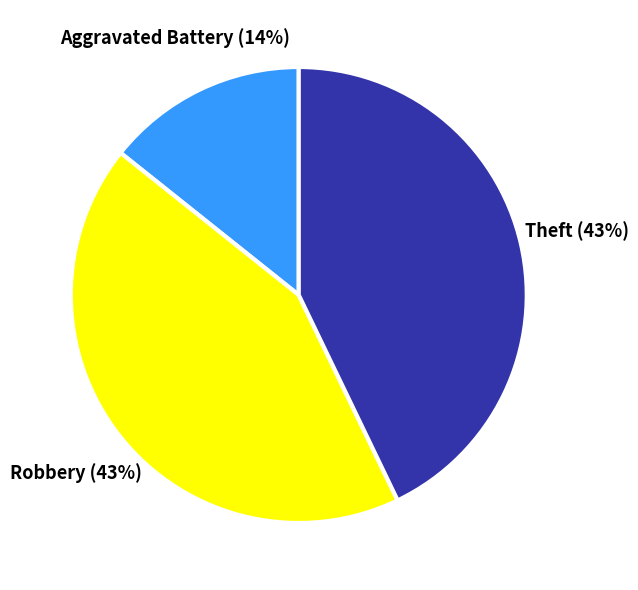

Does any single category account for the majority?

No